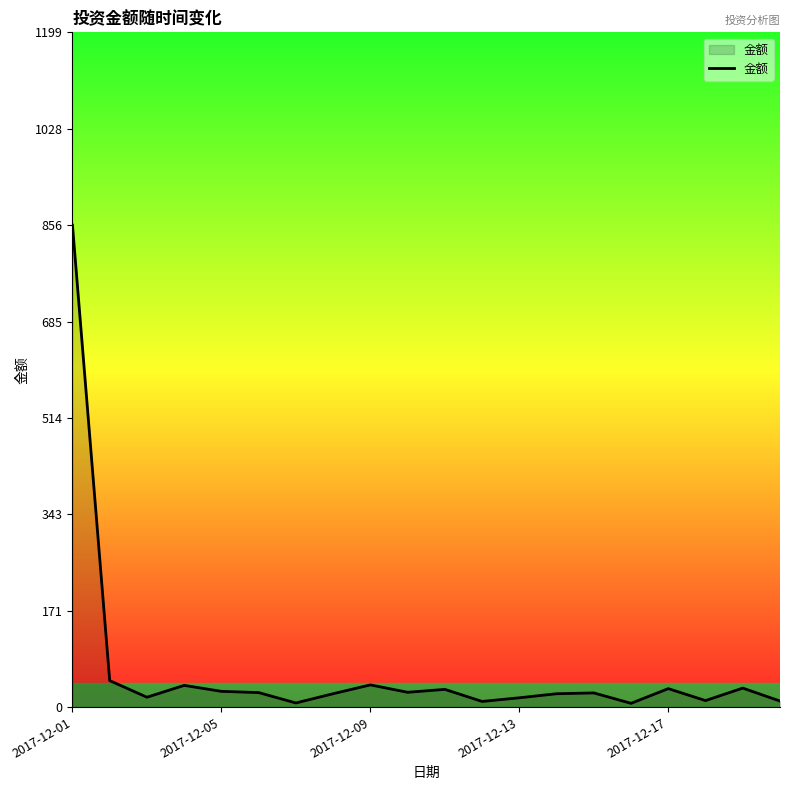

What is the difference between the maximum and minimum values?

849.5